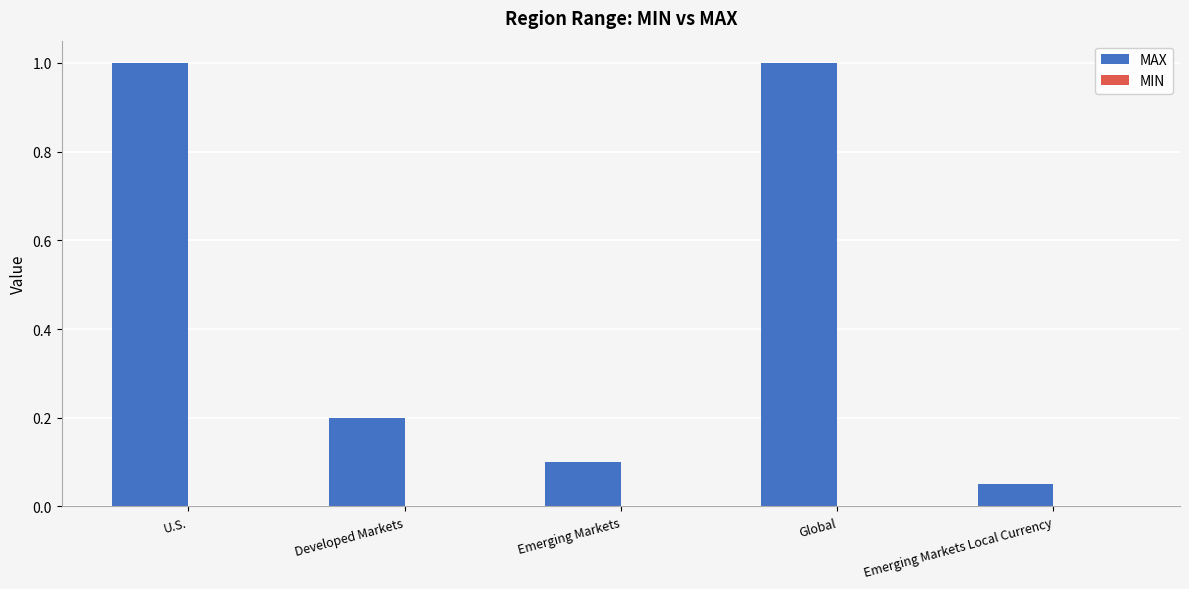

At which label is the value closest to 0?

Emerging Markets Local Currency